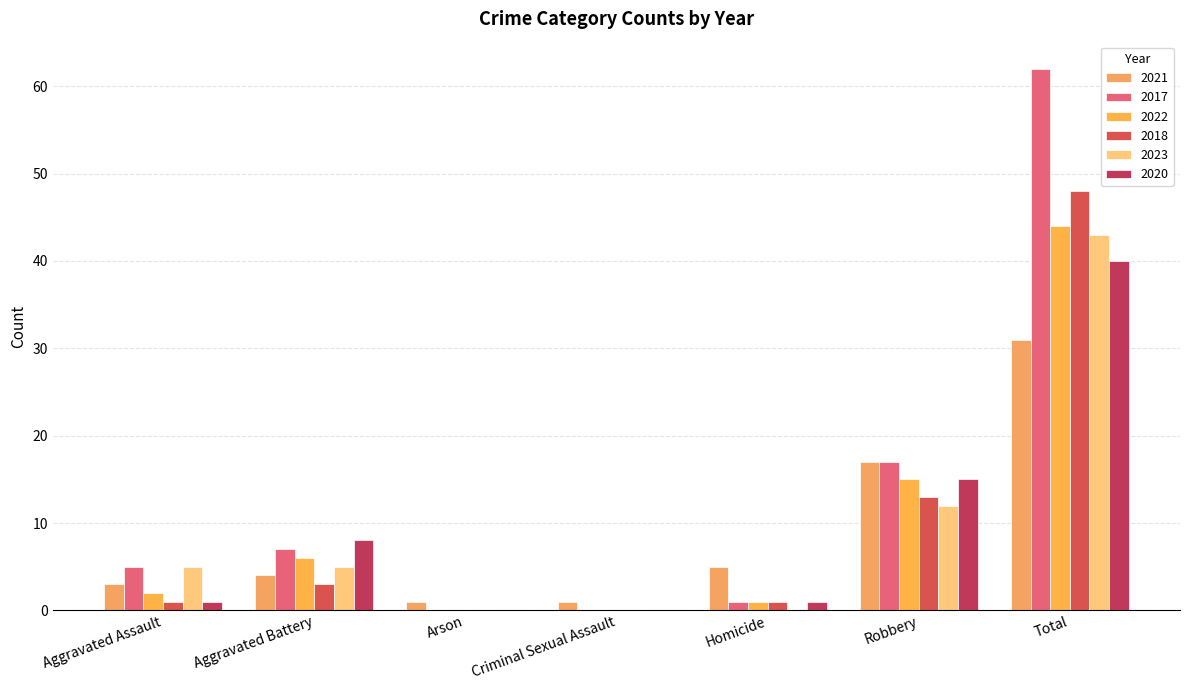

Reading left to right, list all the values displayed in this chart.

2021: 3	4	1	1	5	17	31
2017: 5	7	0	0	1	17	62
2022: 2	6	0	0	1	15	44
2018: 1	3	0	0	1	13	48
2023: 5	5	0	0	0	12	43
2020: 1	8	0	0	1	15	40